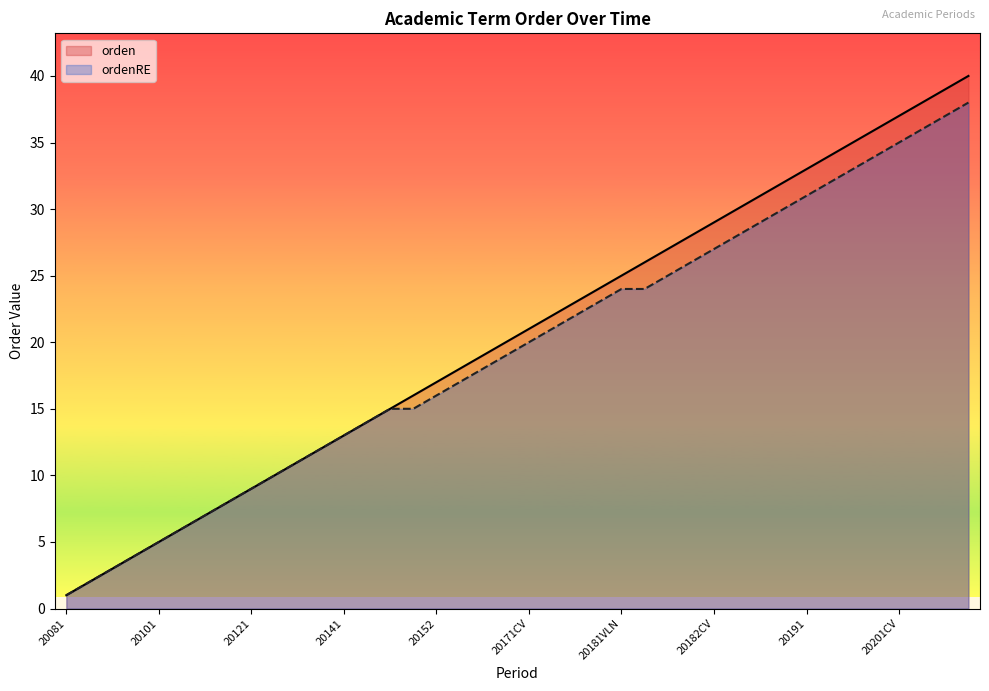

What is the difference between the maximum and minimum values in the ordenRE series?

37